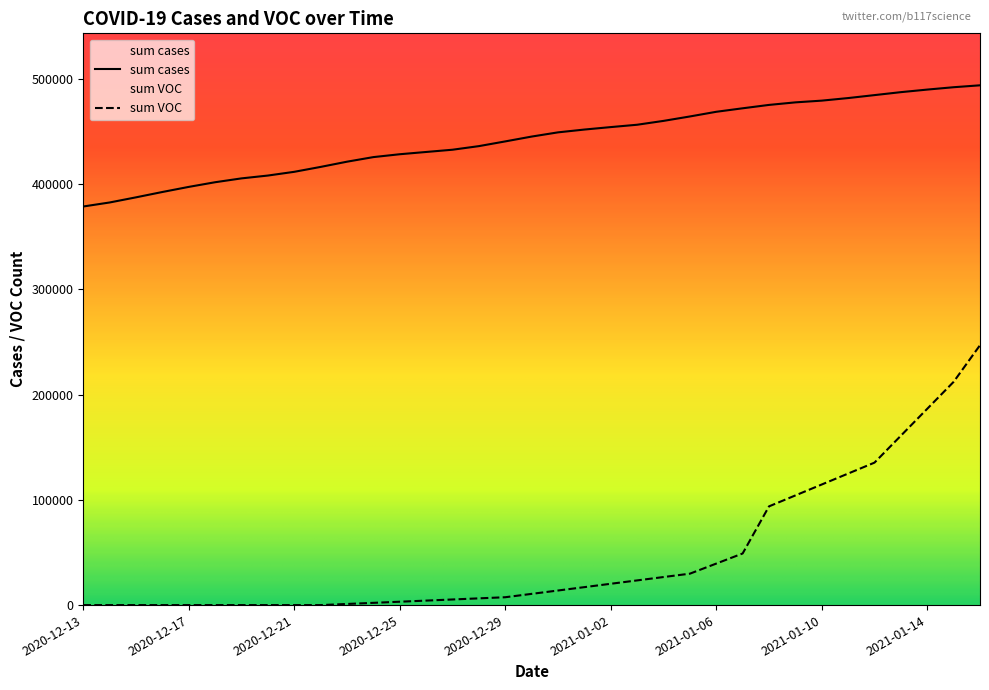

What is the difference between the second highest and minimum values in the sum VOC series?

212033.7